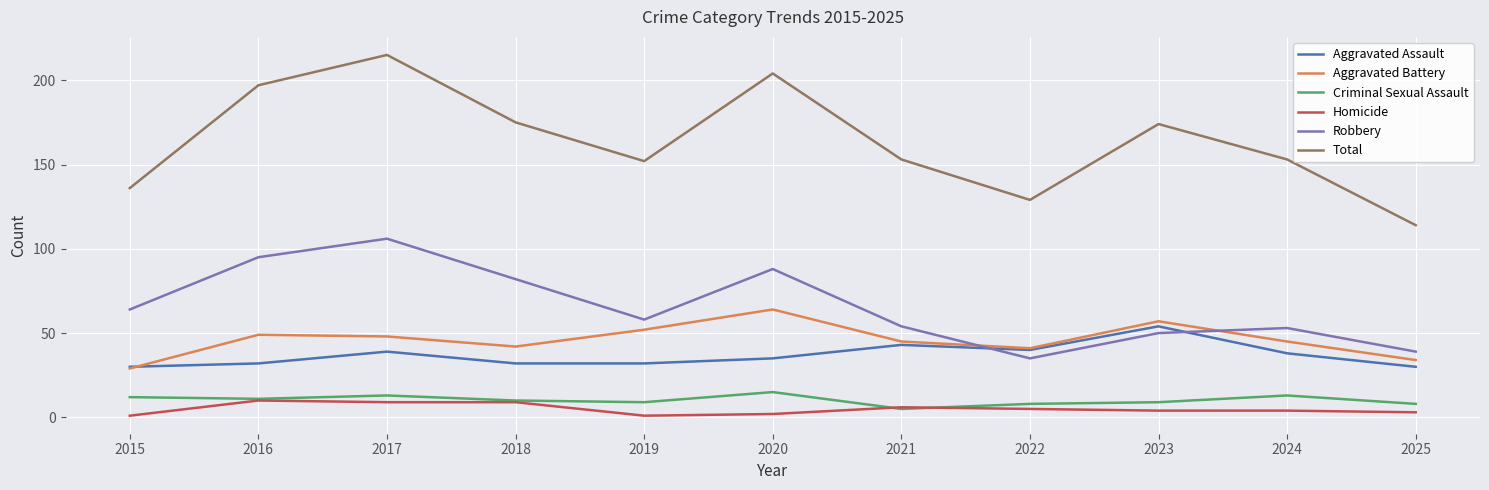

What is the difference between the Aggravated Battery values at 2019 and 2024?

7